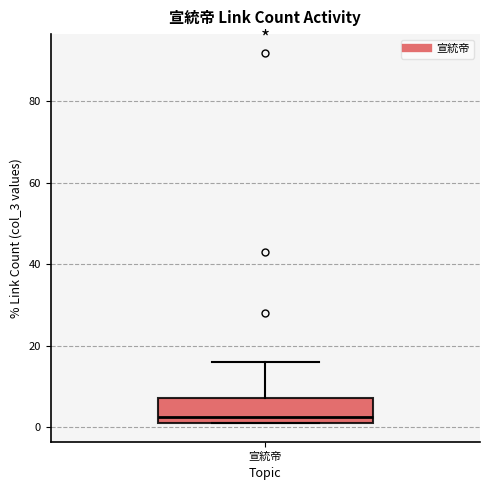

Where does the upper whisker of the box for 宣統帝 end on the y-axis? The values are not printed on the chart, so give them approximately, as read against the axis.

16